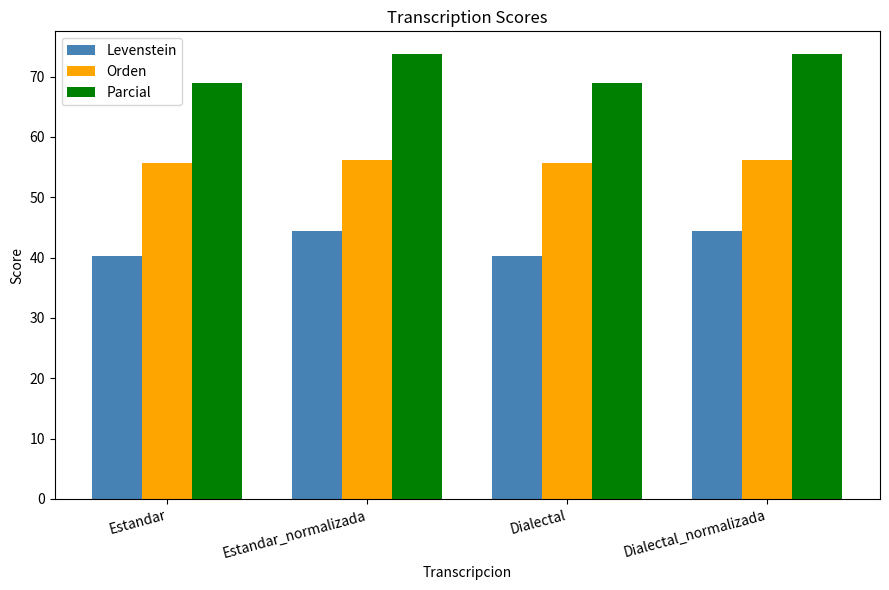

What is the difference between the second highest and minimum values in the Levenstein series?

4.1